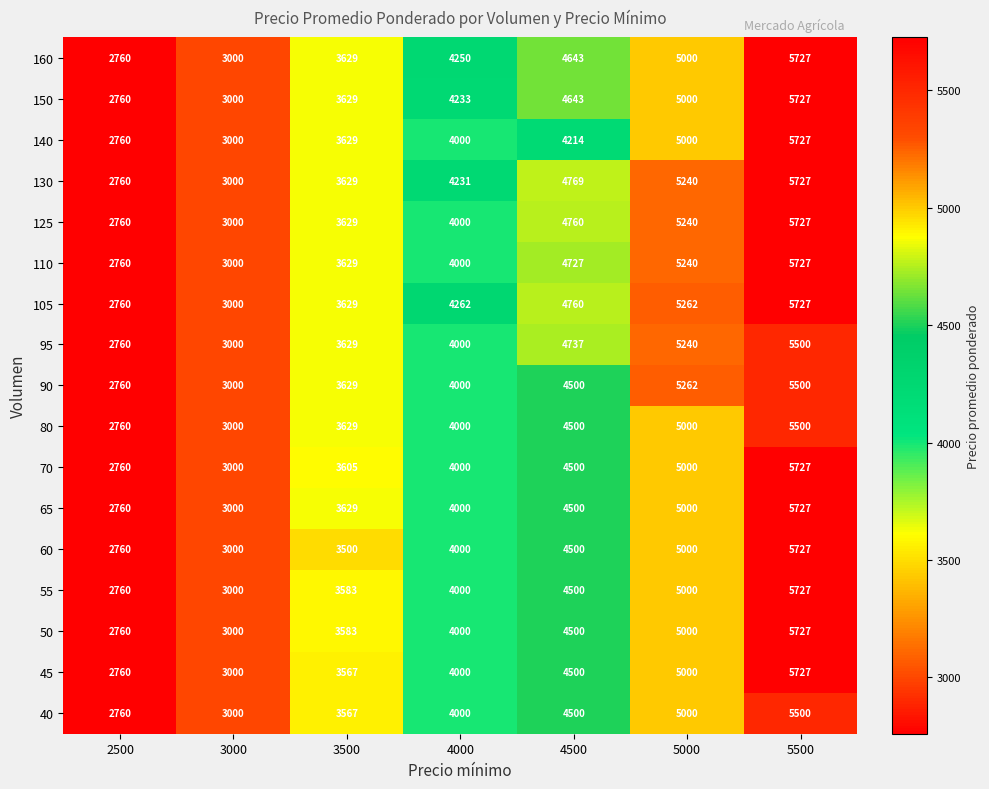

What is the difference between the highest and lowest values at 4500?

555